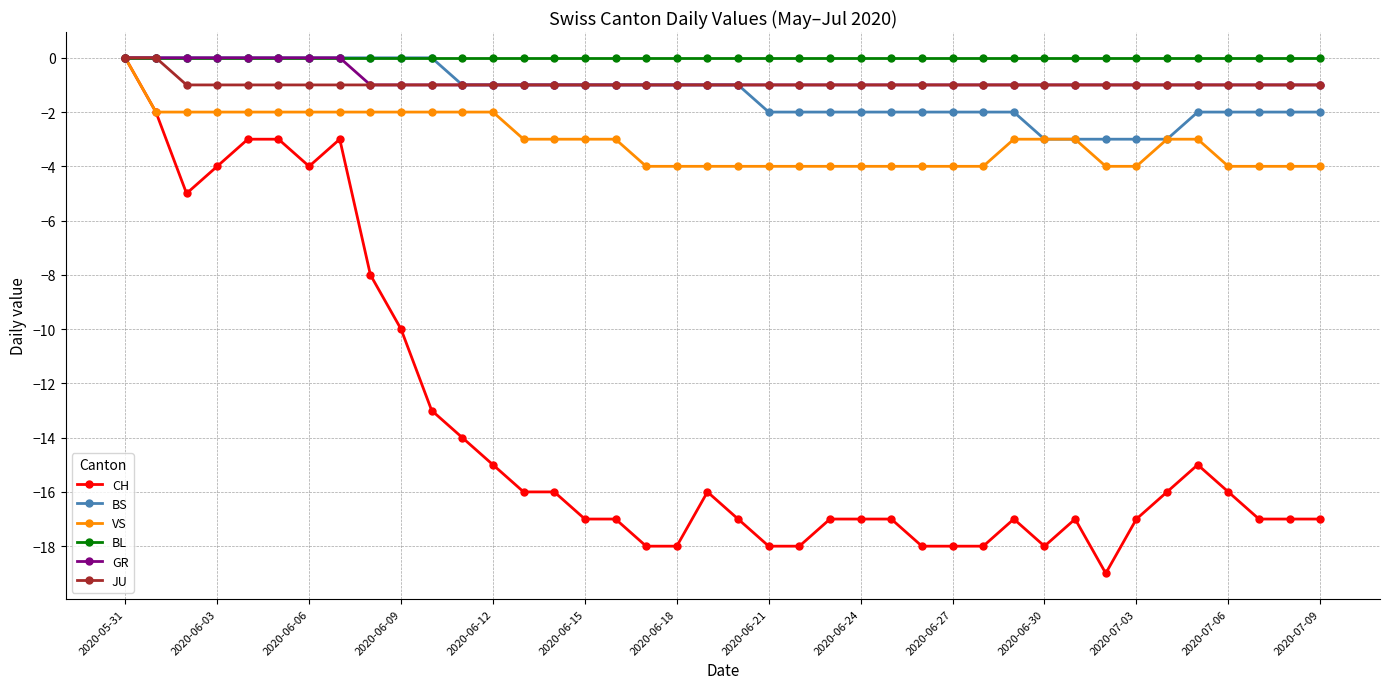

What is the value of the VS point at the 5th from the left?

-2